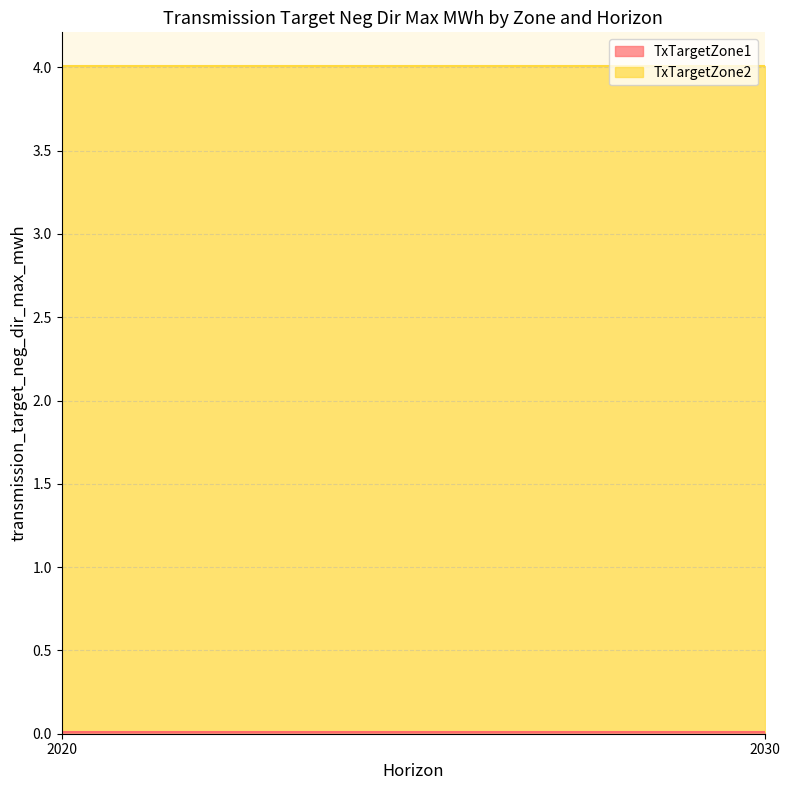

The value of TxTargetZone2 at 2020 is 6.2. True or false?

False